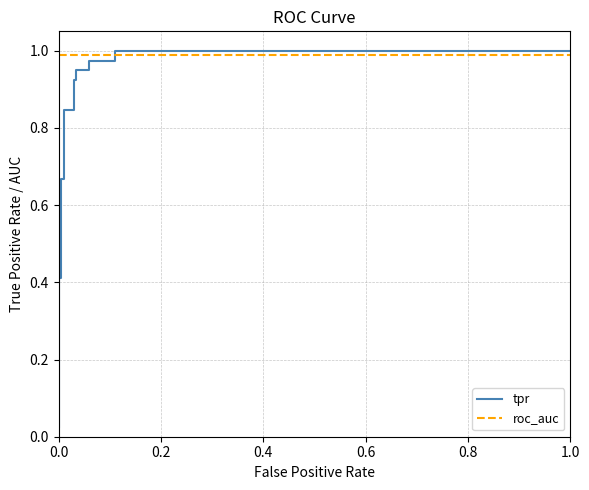

What is the lowest value of the roc_auc series?

1.0